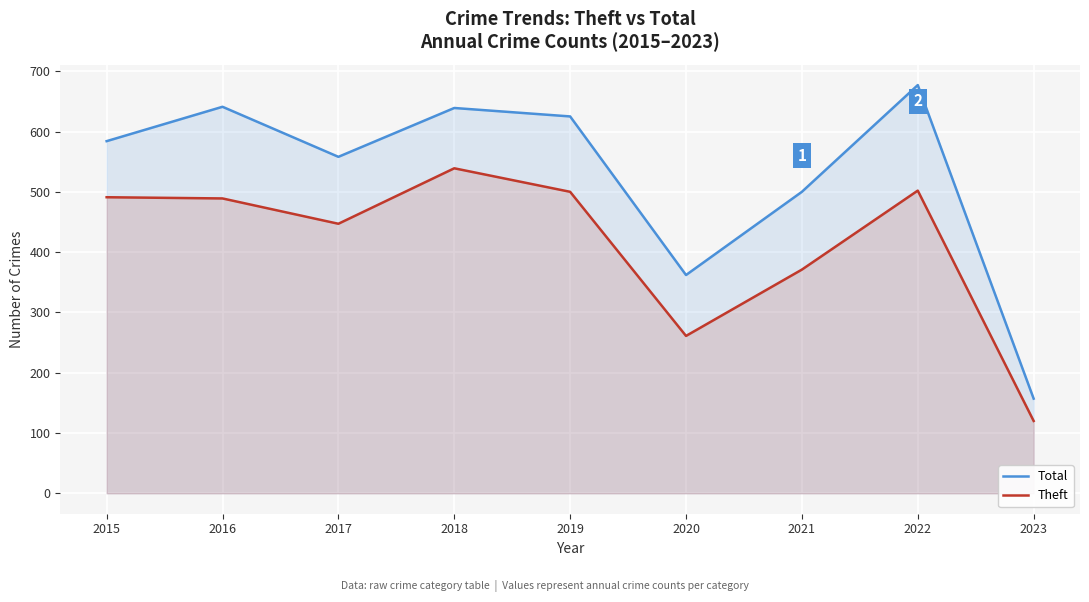

How many distinct data groups are displayed?

2